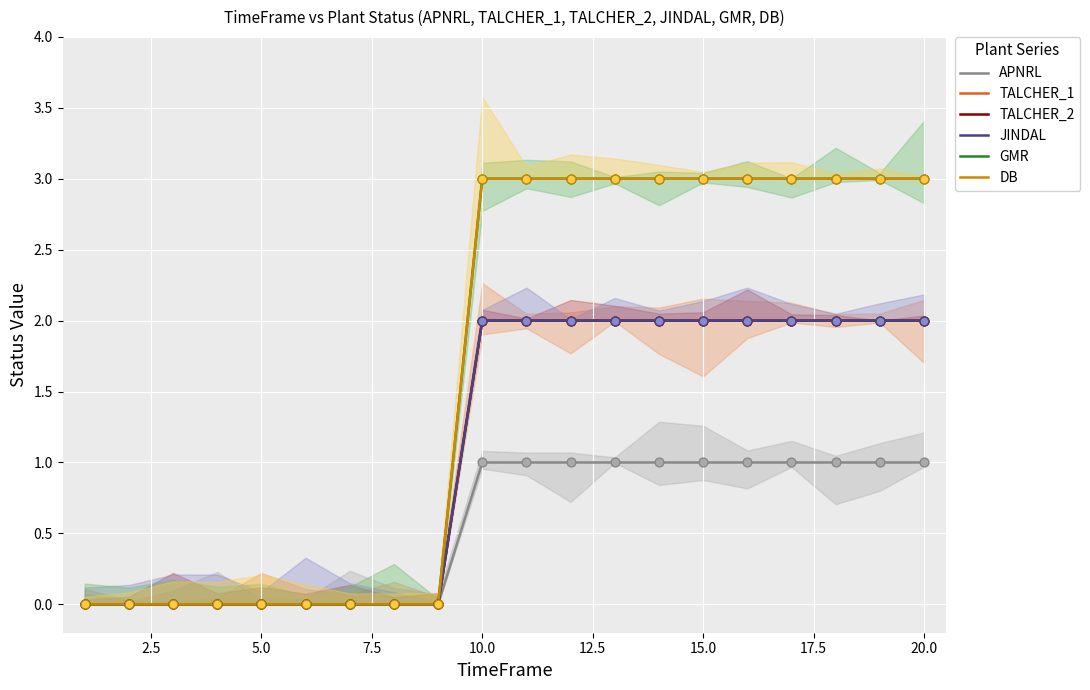

Which series contains the highest Y value?

GMR